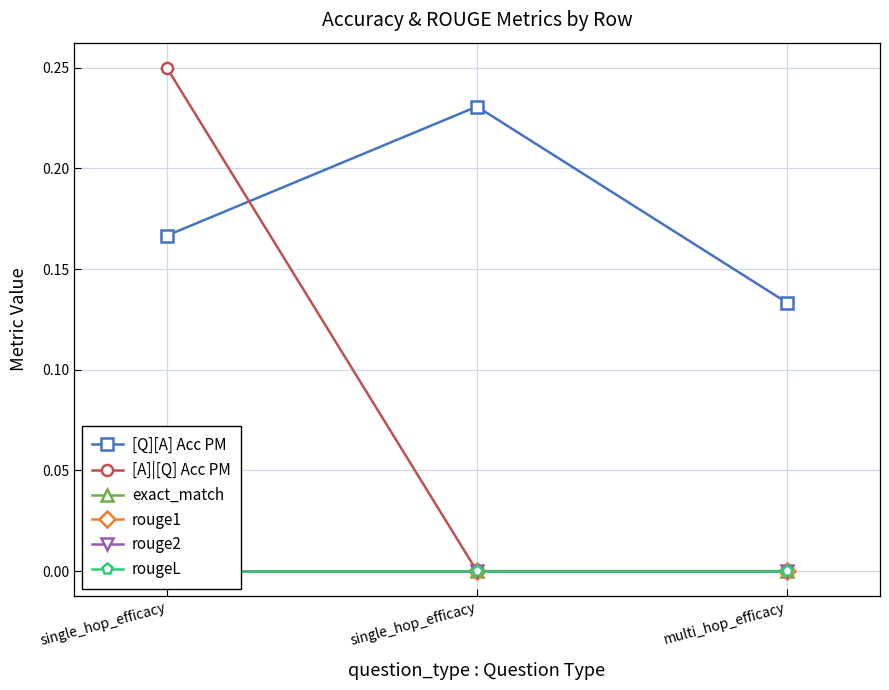

True or false: [A]|[Q] Acc PM has a value of 0.1 at single_hop_efficacy.

False